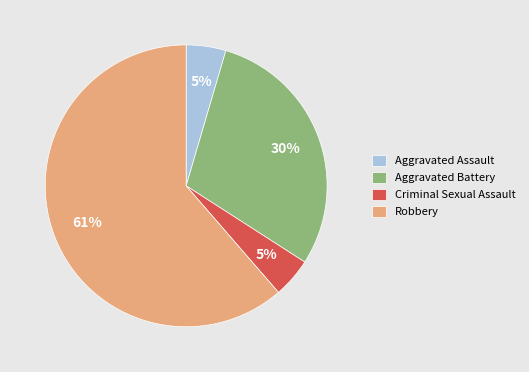

Approximately how many times larger is the value at Aggravated Assault compared to Robbery?

0.1